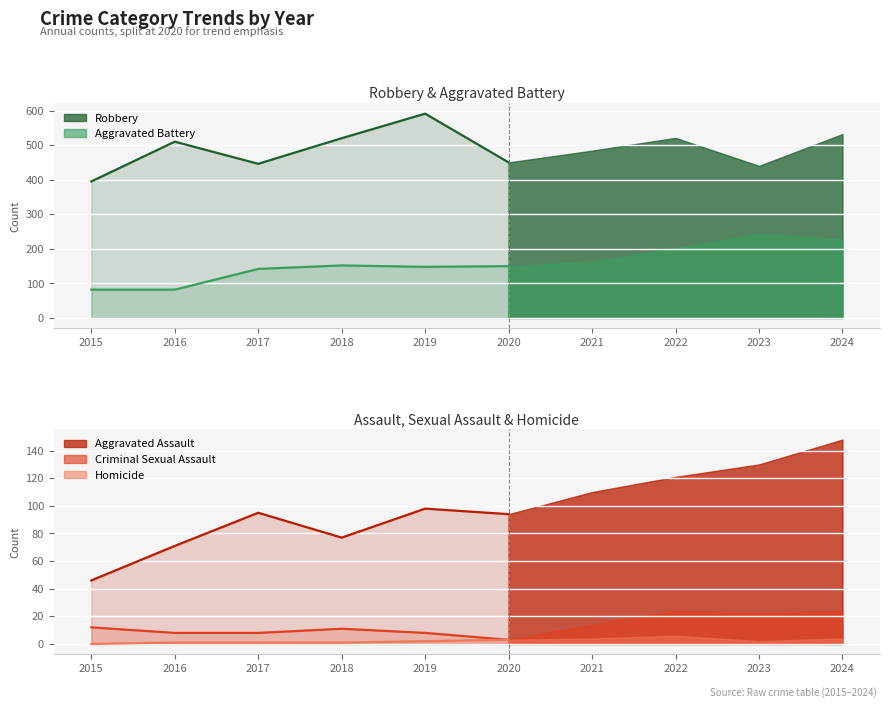

Is it true that Aggravated Battery equals 131 at 2015?

False